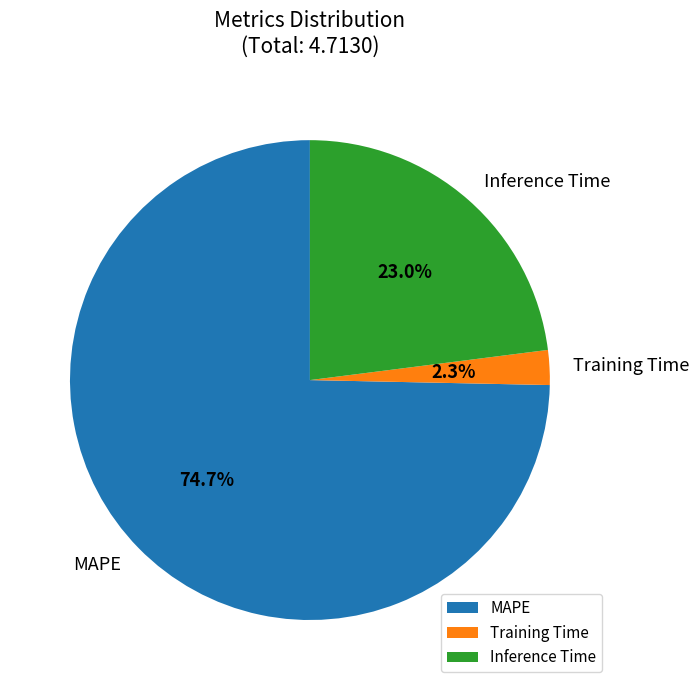

Is it true that MAPE is 75% of the pie?

True